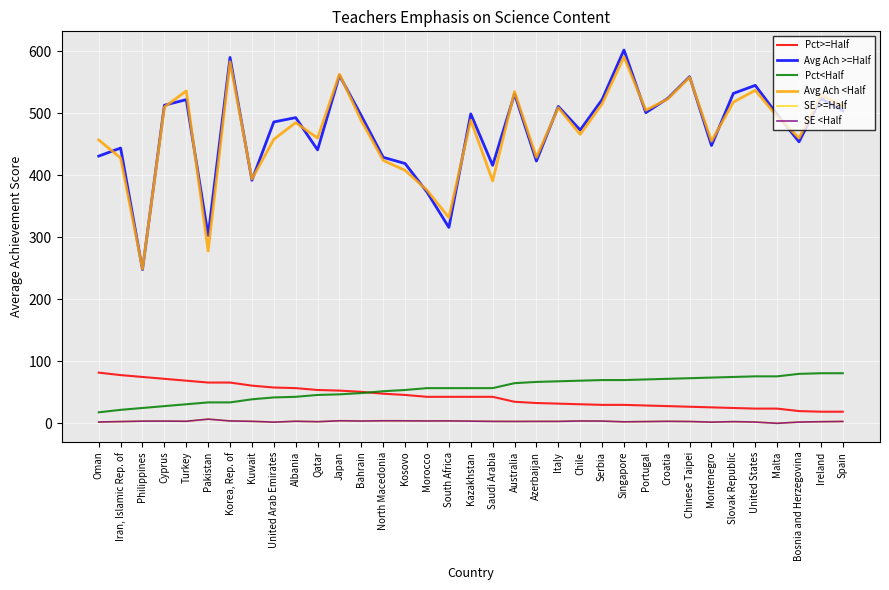

What is the total value across all series at Saudi Arabia?

913.8